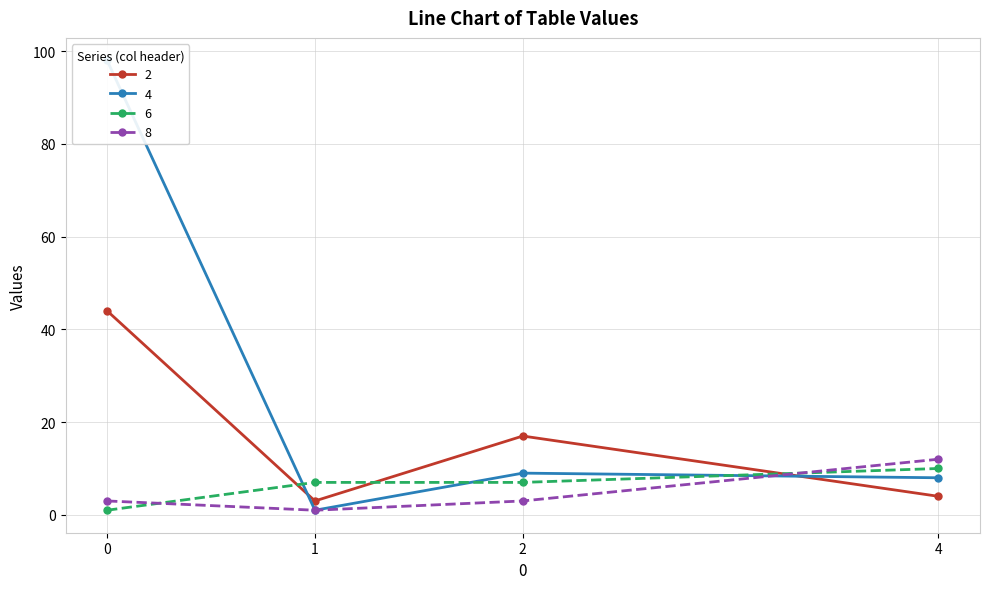

Does the chart display data point markers on the line(s)?

Yes